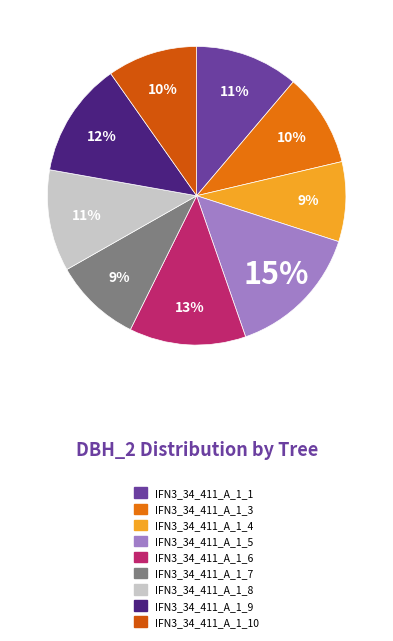

Does any single category account for the majority?

No